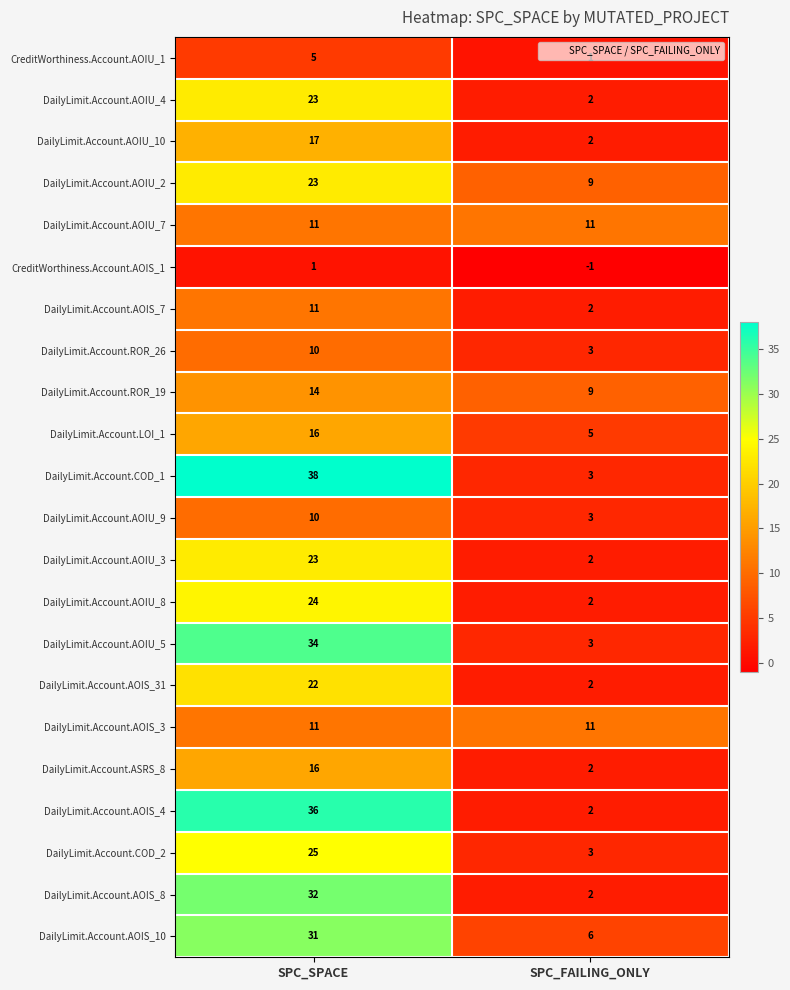

What is the sum of all DailyLimit.Account.ROR_19 values?

23